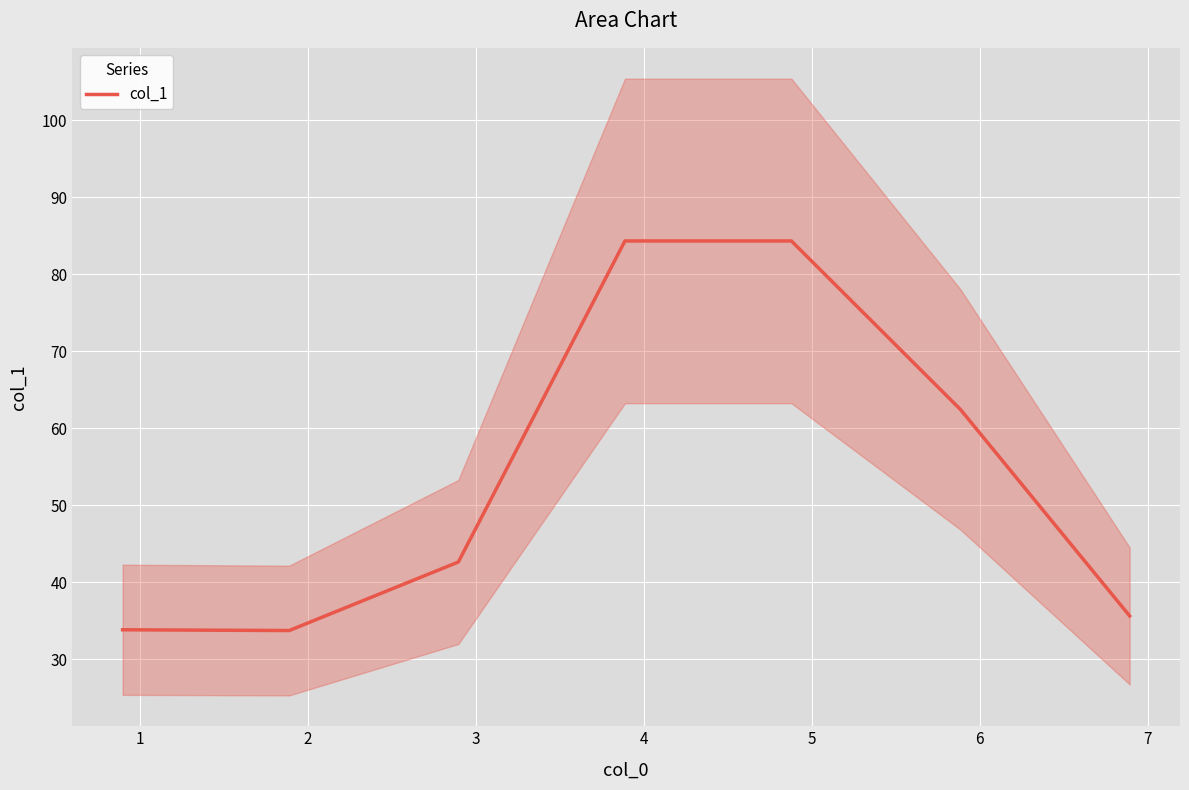

What is the maximum value for col_1?

84.3